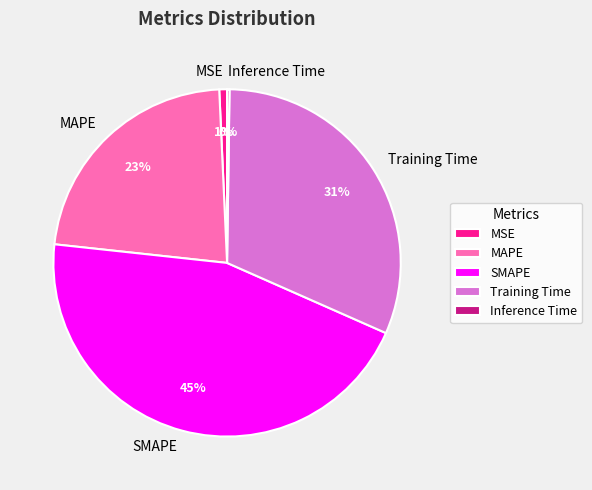

To the nearest percent, what is the average slice percentage?

20%